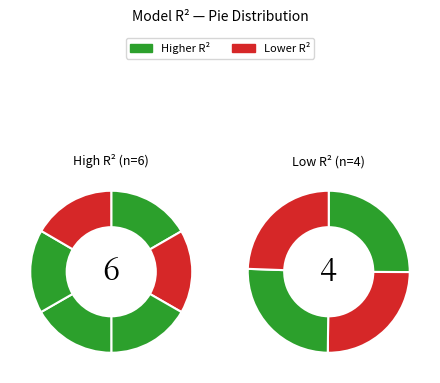

To the nearest percent, what is the average slice percentage?

10%